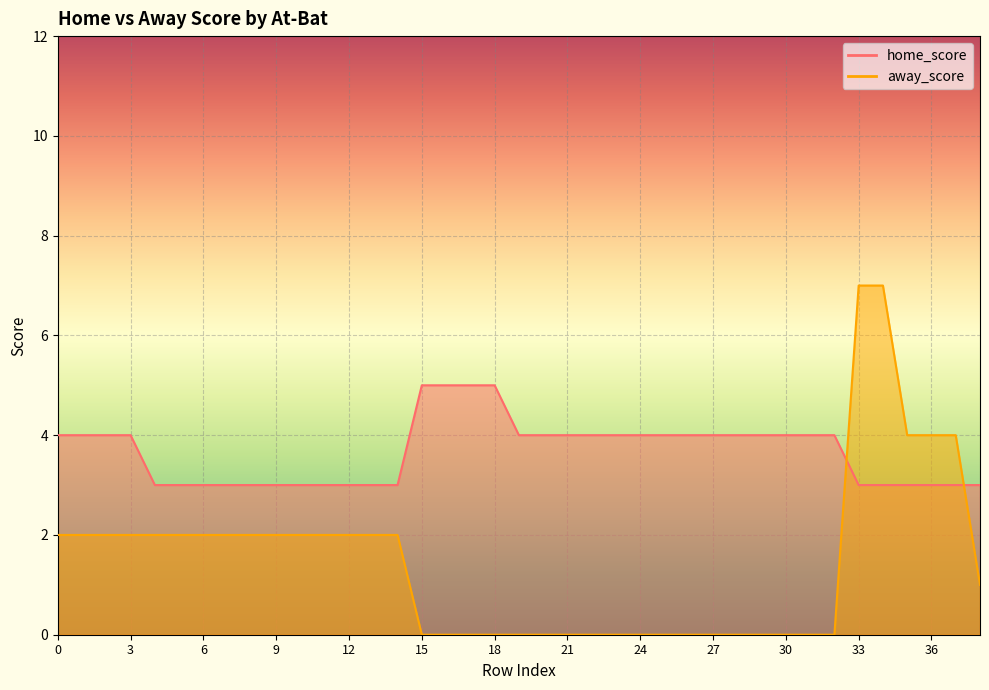

At which category is the sum across all series the highest?

33